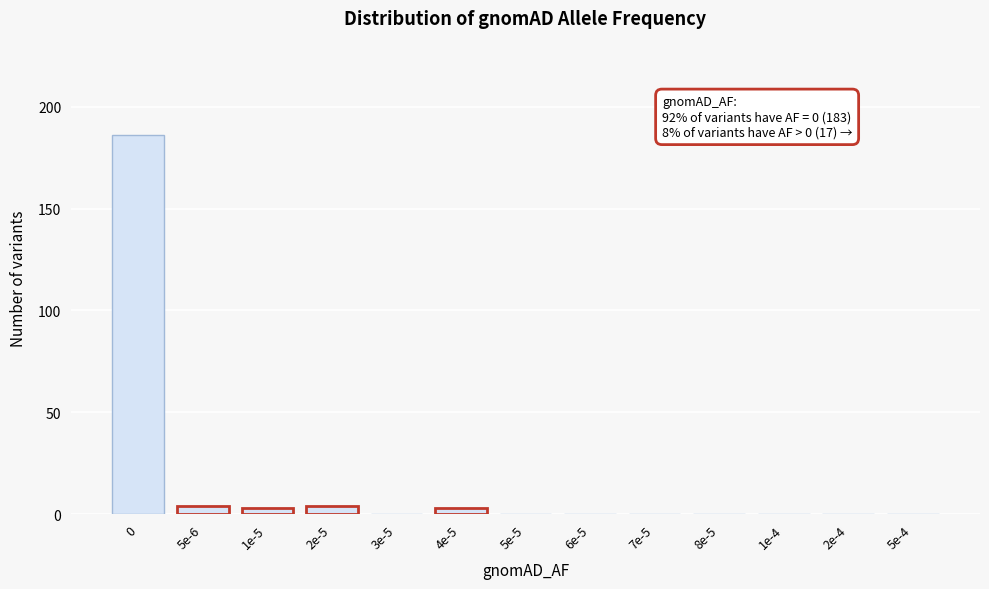

Reading right to left, list all the values displayed in this chart.

5e-4=0	2e-4=0	1e-4=0	8e-5=0	7e-5=0	6e-5=0	5e-5=0	4e-5=3	3e-5=0	2e-5=4	1e-5=3	5e-6=4	0=186